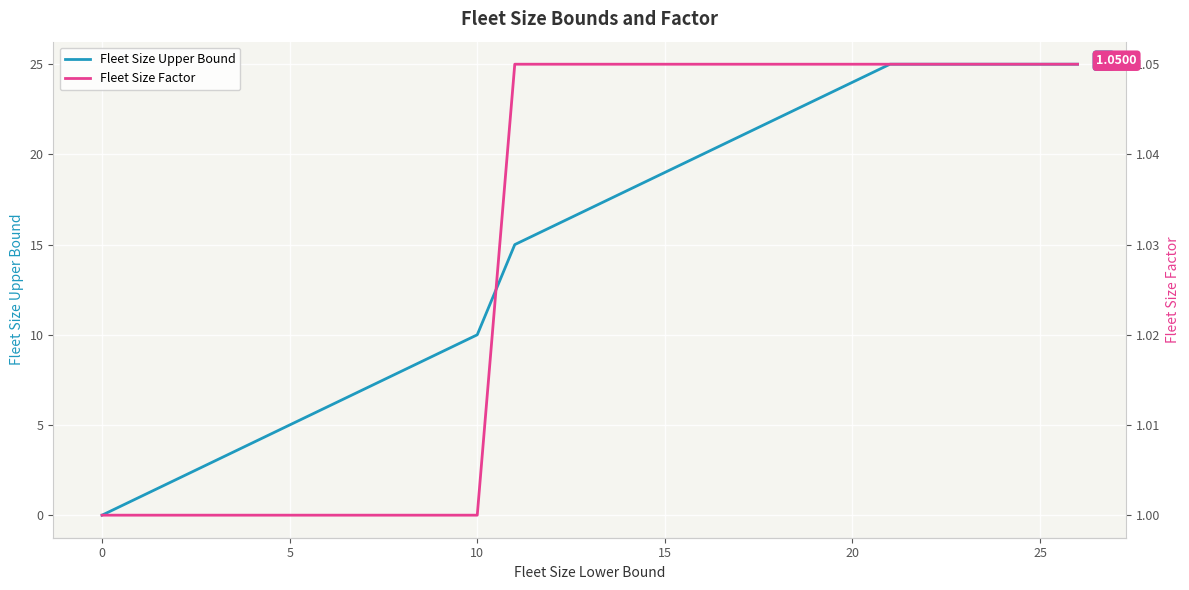

At which label is Fleet Size Upper Bound closest to 12?

10